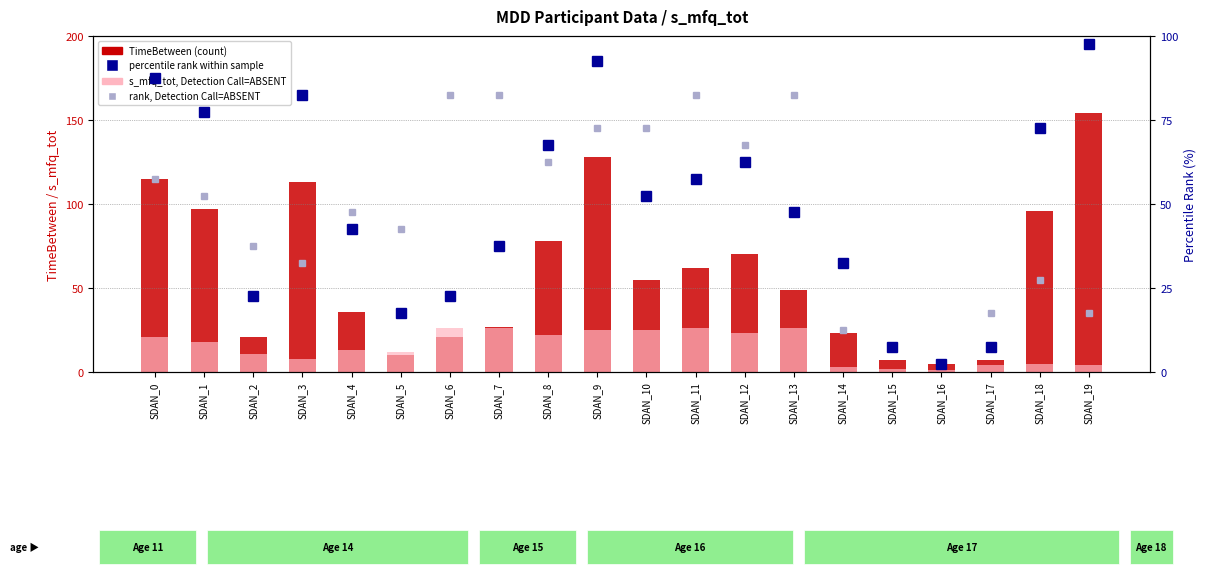

Reading left to right, what are all the values shown in this chart?

TimeBetween (count): SDAN_0=115.0	SDAN_1=97.0	SDAN_2=21.0	SDAN_3=113.0	SDAN_4=36.0	SDAN_5=10.0	SDAN_6=21.0	SDAN_7=27.0	SDAN_8=78.0	SDAN_9=128.0	SDAN_10=55.0	SDAN_11=62.0	SDAN_12=70.0	SDAN_13=49.0	SDAN_14=23.0	SDAN_15=7.0	SDAN_16=5.0	SDAN_17=7.0	SDAN_18=96.0	SDAN_19=154.0
s_mfq_tot (Detection Call=ABSENT): SDAN_0=21.0	SDAN_1=18.0	SDAN_2=11.0	SDAN_3=8.0	SDAN_4=13.0	SDAN_5=12.0	SDAN_6=26.0	SDAN_7=26.0	SDAN_8=22.0	SDAN_9=25.0	SDAN_10=25.0	SDAN_11=26.0	SDAN_12=23.0	SDAN_13=26.0	SDAN_14=3.0	SDAN_15=2.0	SDAN_16=1.0	SDAN_17=4.0	SDAN_18=5.0	SDAN_19=4.0
percentile rank within sample: SDAN_0=87.5	SDAN_1=77.5	SDAN_2=22.5	SDAN_3=82.5	SDAN_4=42.5	SDAN_5=17.5	SDAN_6=22.5	SDAN_7=37.5	SDAN_8=67.5	SDAN_9=92.5	SDAN_10=52.5	SDAN_11=57.5	SDAN_12=62.5	SDAN_13=47.5	SDAN_14=32.5	SDAN_15=7.5	SDAN_16=2.5	SDAN_17=7.5	SDAN_18=72.5	SDAN_19=97.5
rank, Detection Call=ABSENT: SDAN_0=57.5	SDAN_1=52.5	SDAN_2=37.5	SDAN_3=32.5	SDAN_4=47.5	SDAN_5=42.5	SDAN_6=82.5	SDAN_7=82.5	SDAN_8=62.5	SDAN_9=72.5	SDAN_10=72.5	SDAN_11=82.5	SDAN_12=67.5	SDAN_13=82.5	SDAN_14=12.5	SDAN_15=7.5	SDAN_16=2.5	SDAN_17=17.5	SDAN_18=27.5	SDAN_19=17.5